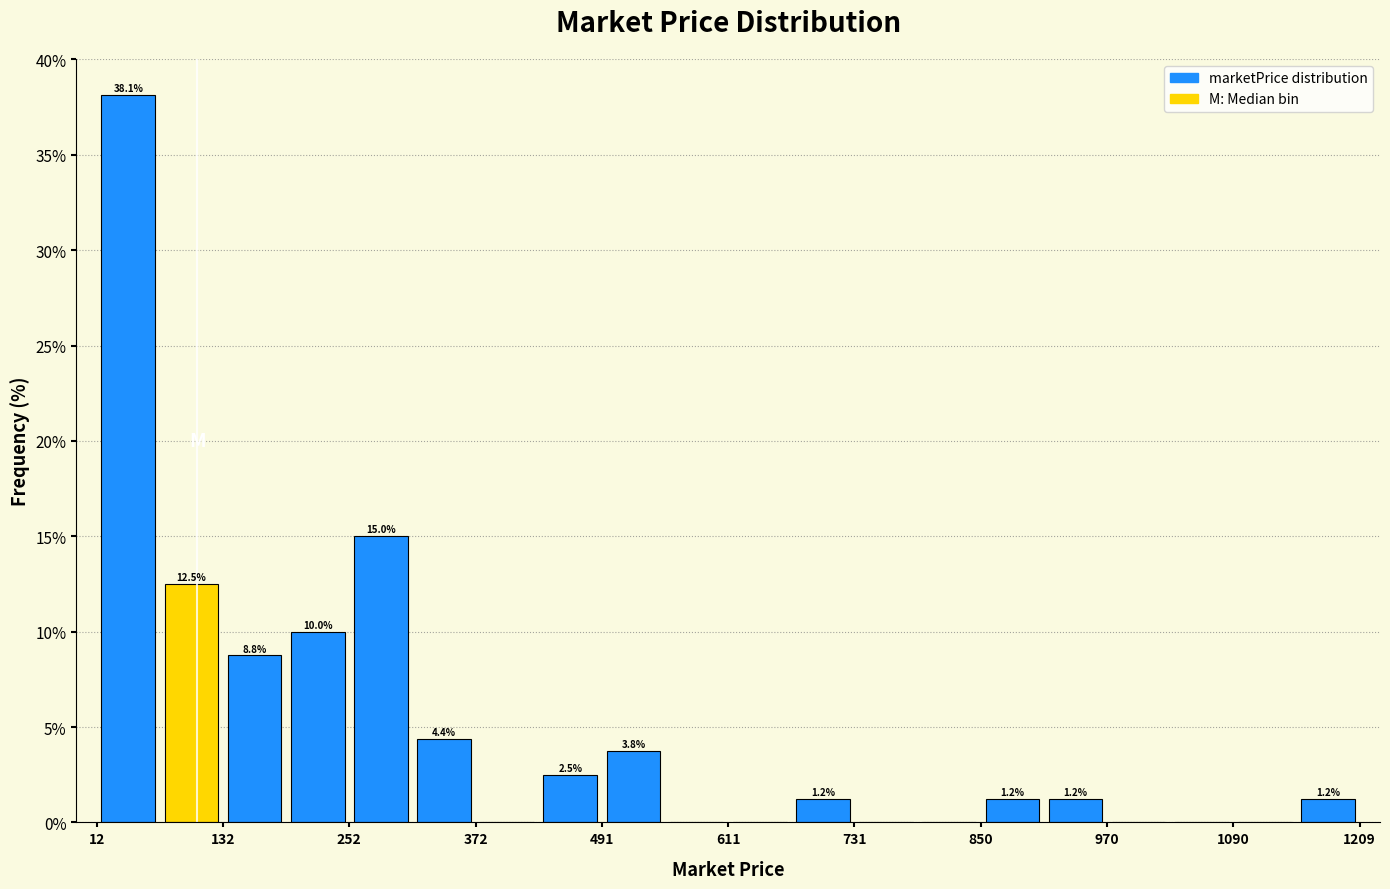

Read against the x-axis, roughly where is the centre of the tallest bar?

40